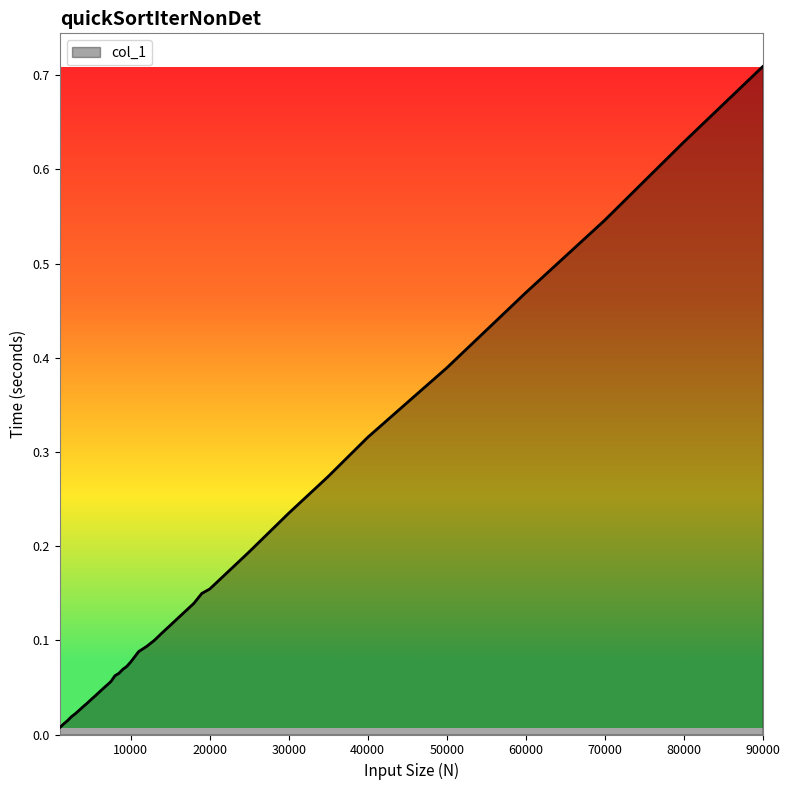

Does the chart display data point markers on the line(s)?

No